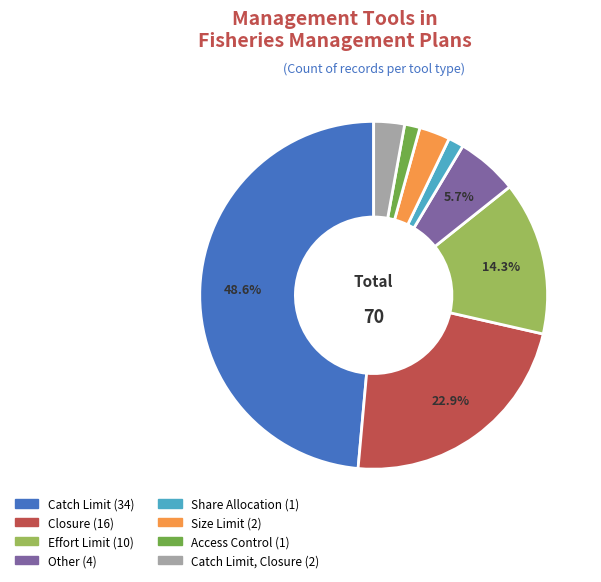

Does any single category account for the majority?

No